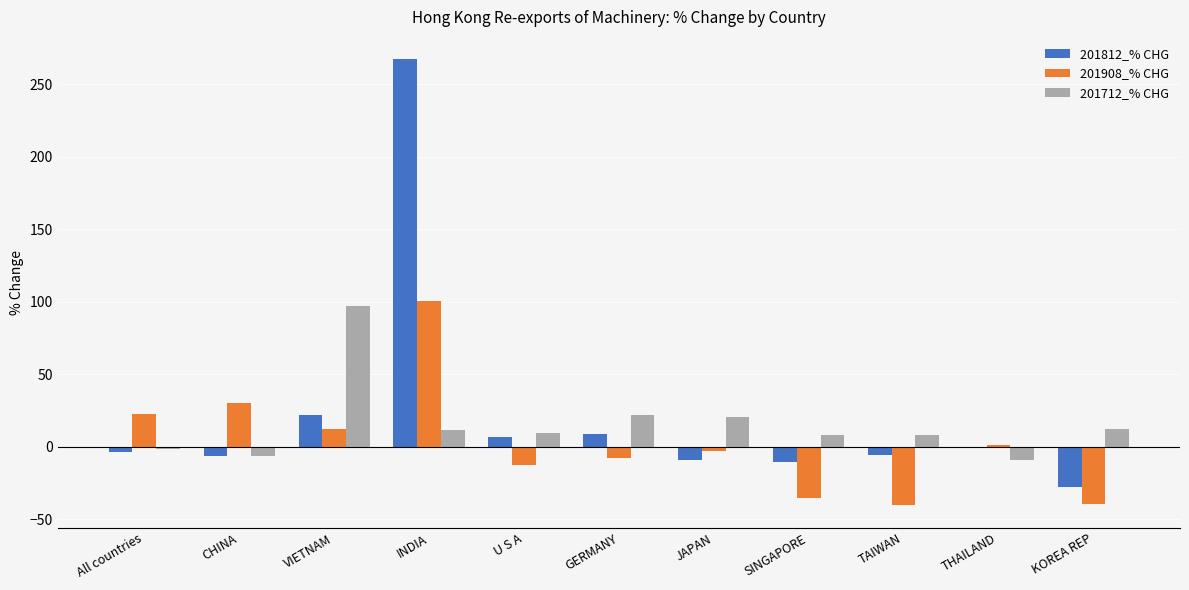

At which label is 201812_% CHG closest to 119?

VIETNAM